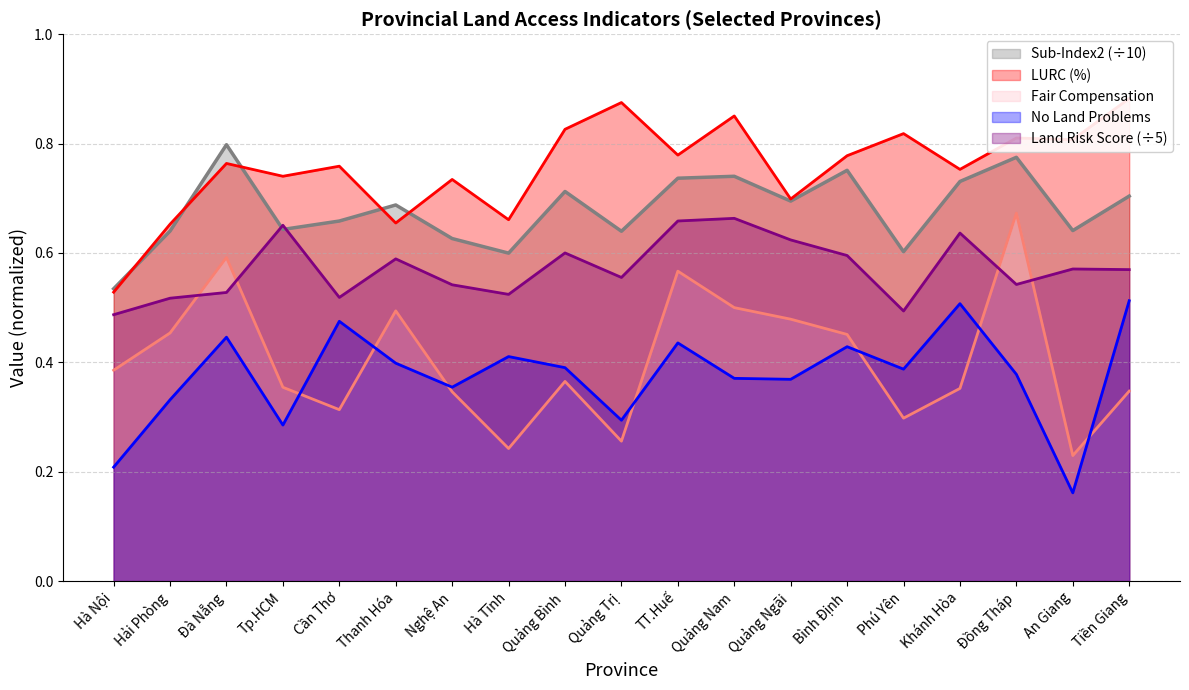

What is the total value across all series at TT.Huế?

3.2